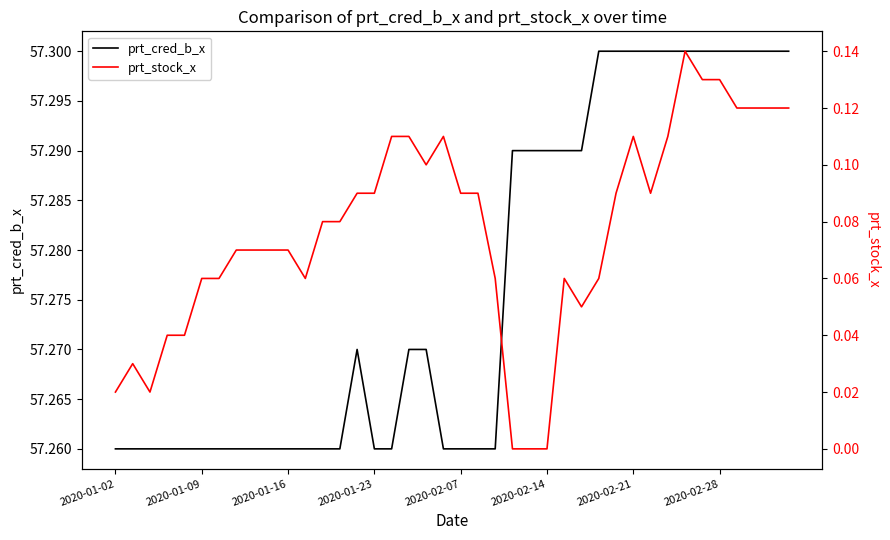

True or false: prt_cred_b_x has a value of 93.5 at 2020-01-23.

False